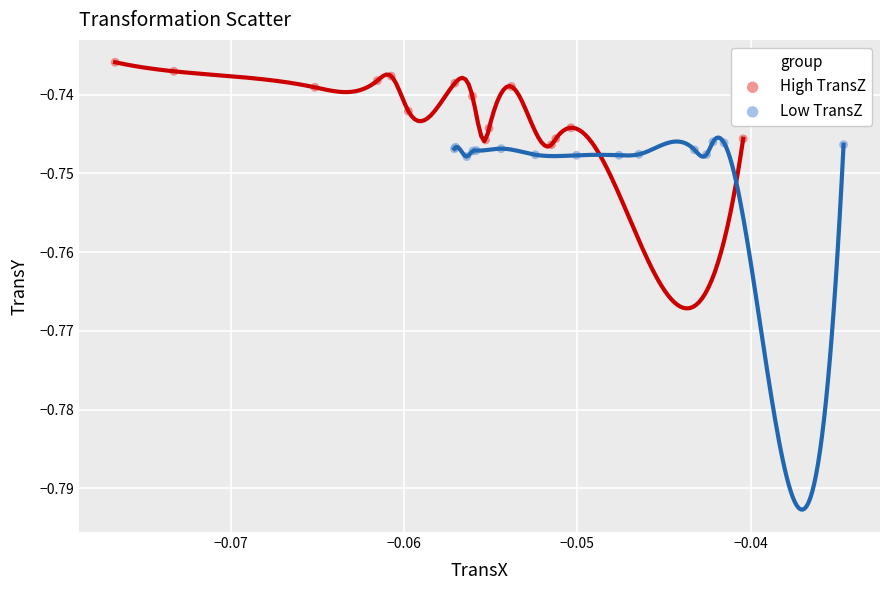

Which series has the largest Y range (max minus min)?

High TransZ